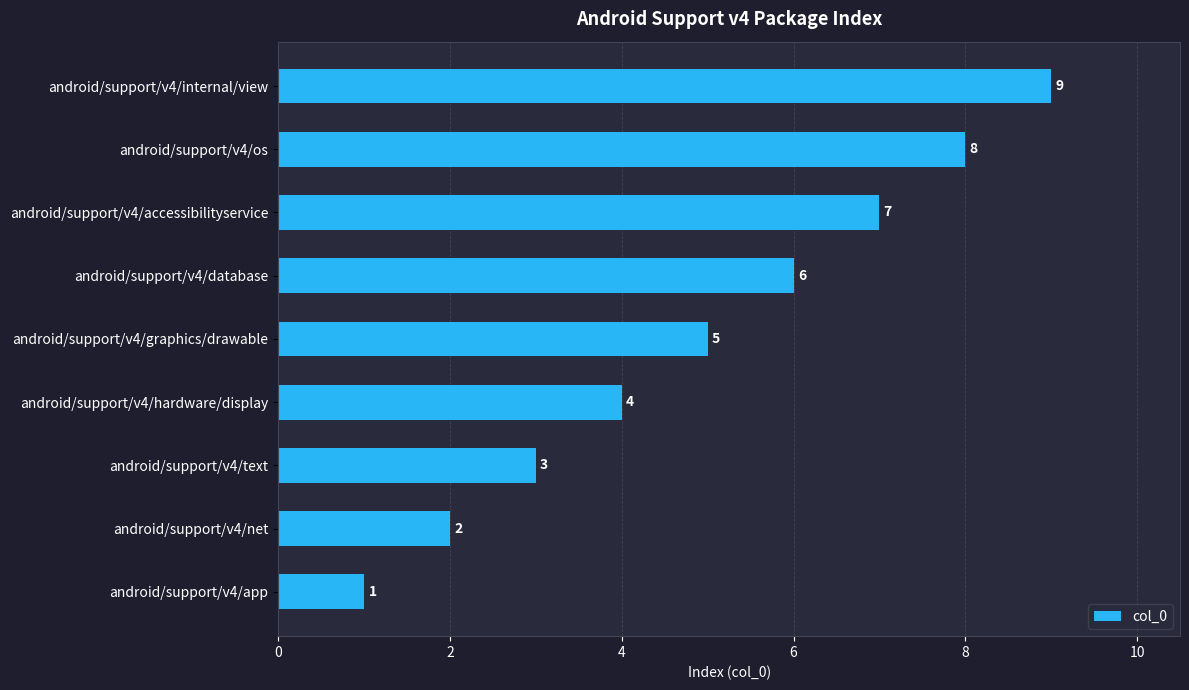

List the labels in order of value, smallest first.

android/support/v4/app, android/support/v4/net, android/support/v4/text, android/support/v4/hardware/display, android/support/v4/graphics/drawable, android/support/v4/database, android/support/v4/accessibilityservice, android/support/v4/os, android/support/v4/internal/view